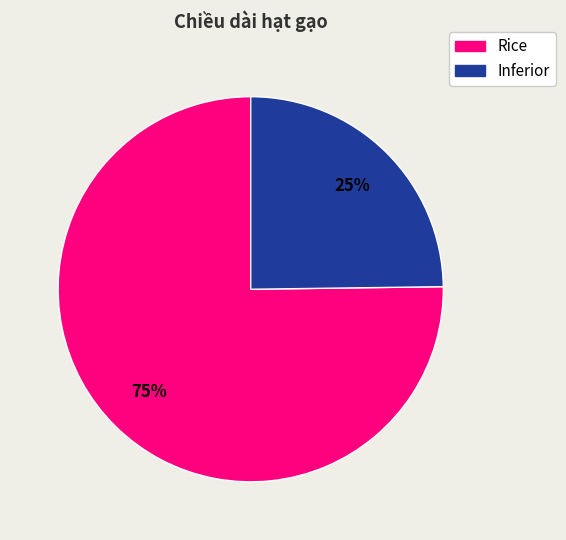

To the nearest percent, what is the average slice percentage?

50%